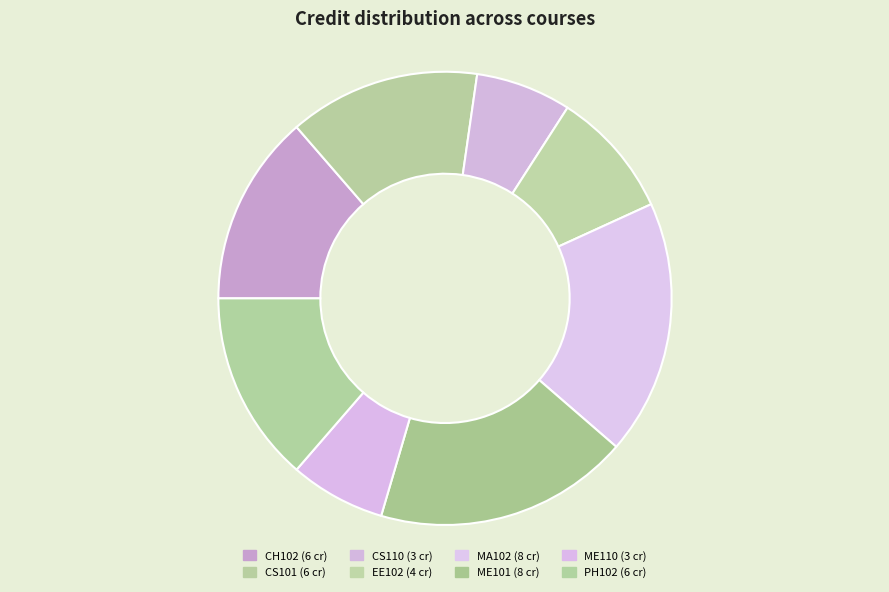

Count the number of slices in the pie.

8